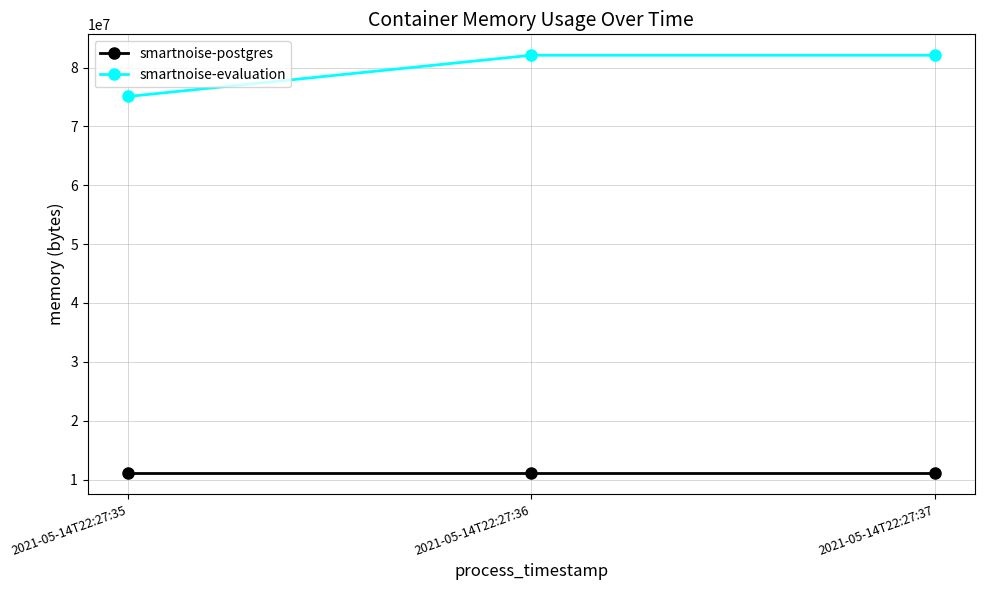

How many lines are shown in the chart?

2